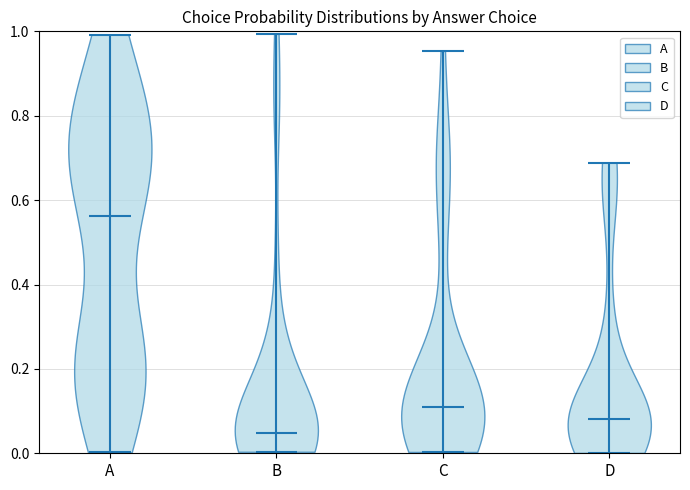

Reading left to right, read every violin against the y-axis: where its median line is, and the lowest and highest points it reaches. The values are not printed on the chart, so give them approximately, as read against the axis.

A: median line 0.56, lowest point 0.00, highest point 1.00
B: median line 0.04, lowest point 0.00, highest point 1.00
C: median line 0.10, lowest point 0.00, highest point 0.96
D: median line 0.08, lowest point 0.00, highest point 0.68